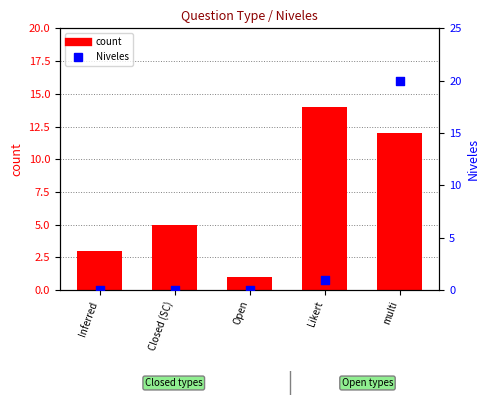

At which category is the sum across all series the highest?

multi